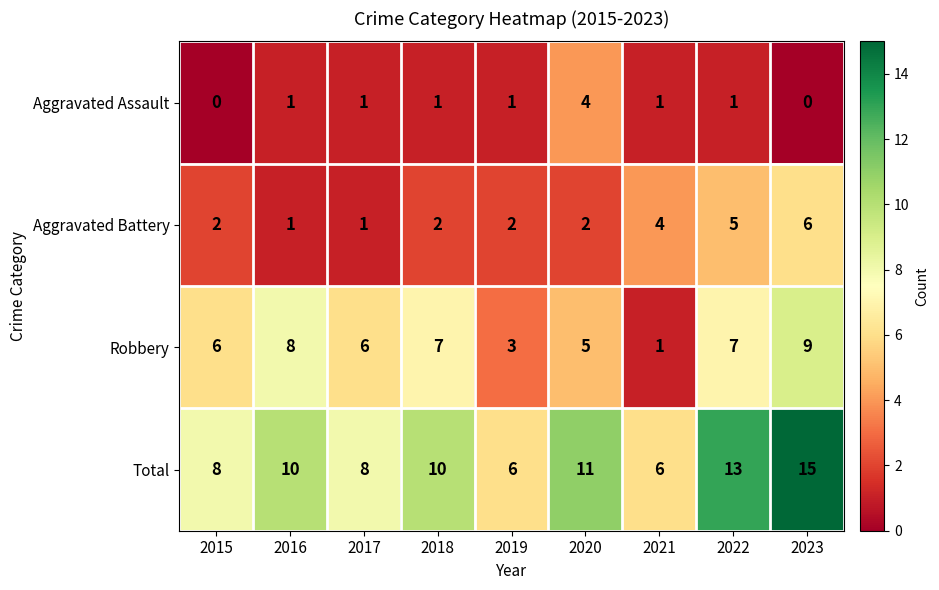

Is the value of Aggravated Assault at 2022 greater than the value of Total at 2021?

No